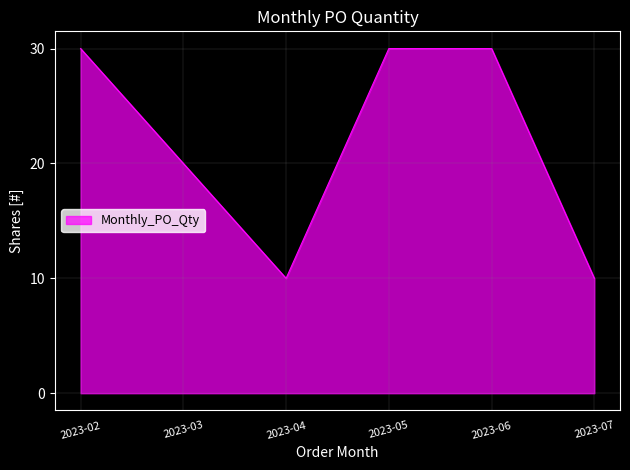

Count the number of categories in the chart.

6